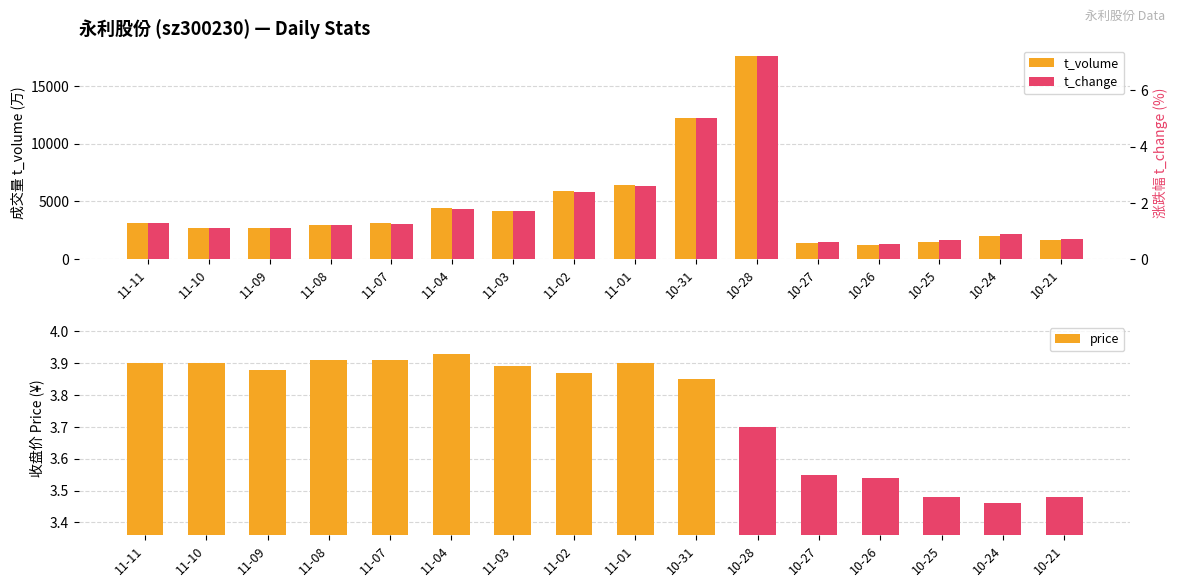

Reading left to right, extract all data points from this chart.

t_volume: 3172.0	2725.0	2740.0	2958.0	3131.0	4452.0	4213.0	5912.0	6408.0	12239.0	17622.0	1382.0	1206.0	1495.0	2004.0	1622.0
price: 3.9	3.9	3.9	3.9	3.9	3.9	3.9	3.9	3.9	3.9	3.7	3.5	3.5	3.5	3.5	3.5
t_change: 1.3	1.1	1.1	1.2	1.3	1.8	1.7	2.4	2.6	5.0	7.2	0.6	0.5	0.7	0.9	0.7